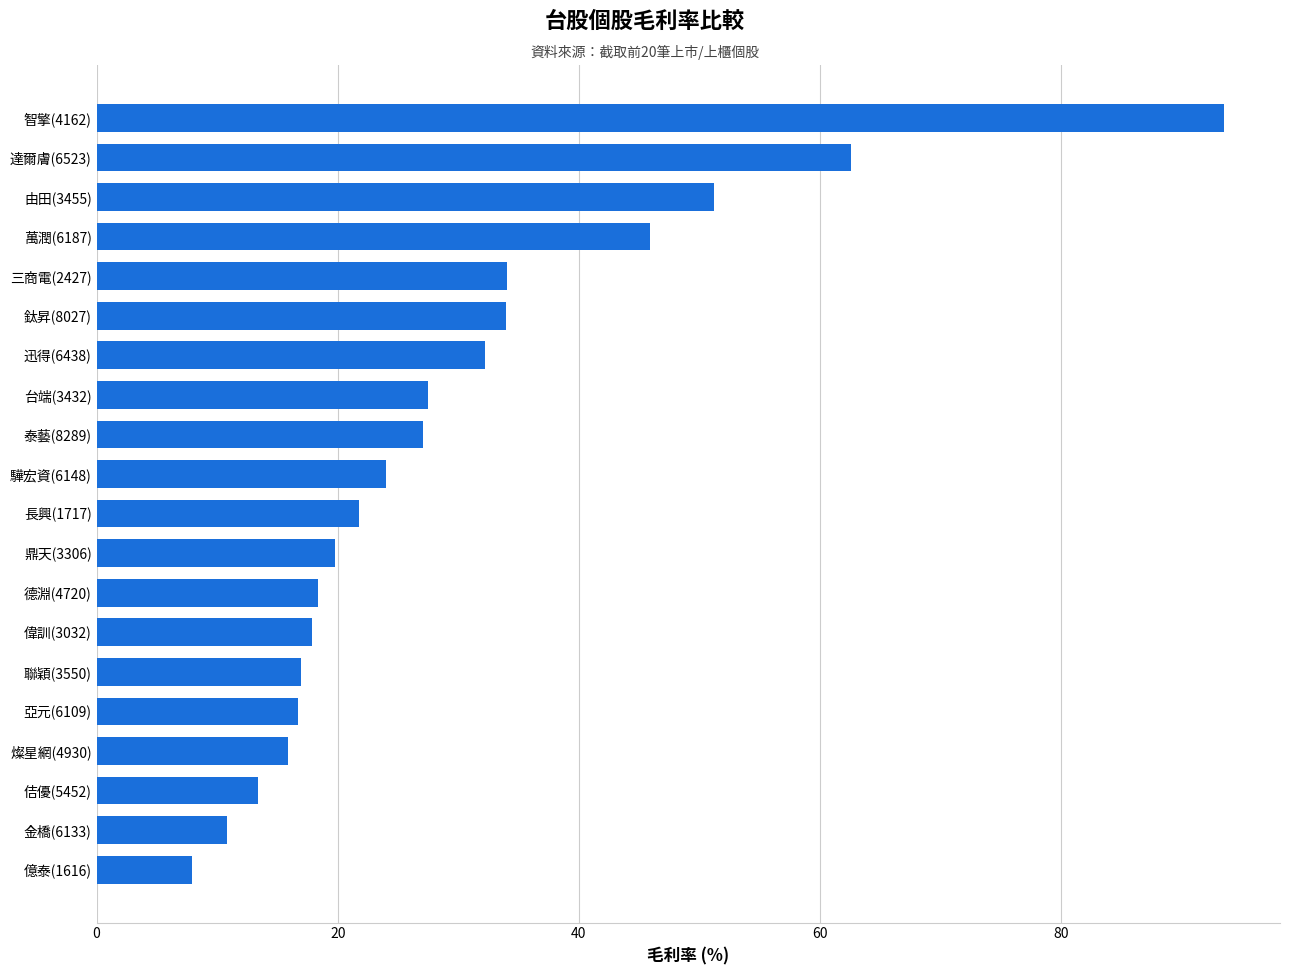

What is the difference between the second highest and second lowest values?

51.7